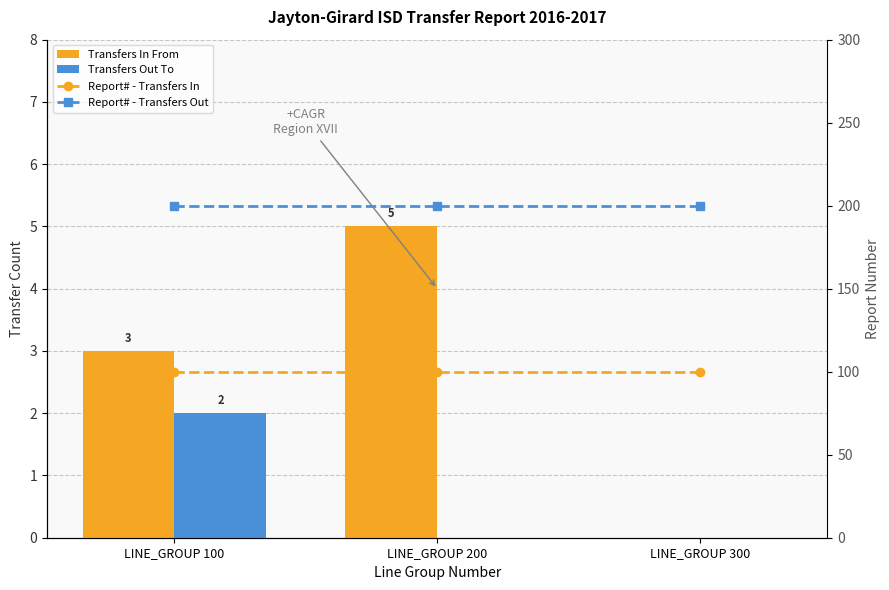

The Report# - Transfers In series shows 169 at LINE_GROUP 200. True or false?

False